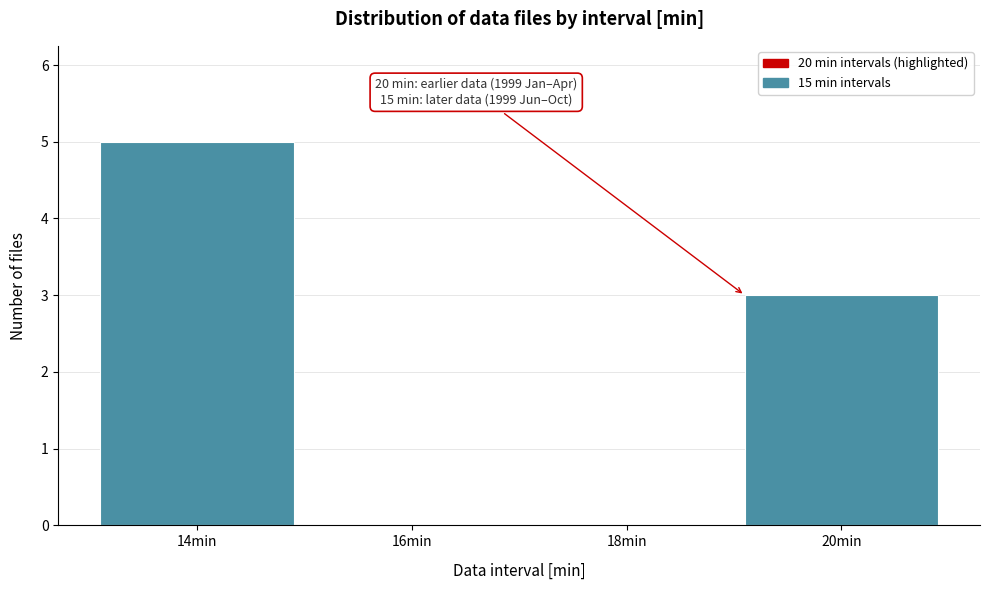

Reading left to right, what are all the values shown in this chart?

14min=5	16min=0	18min=0	20min=3